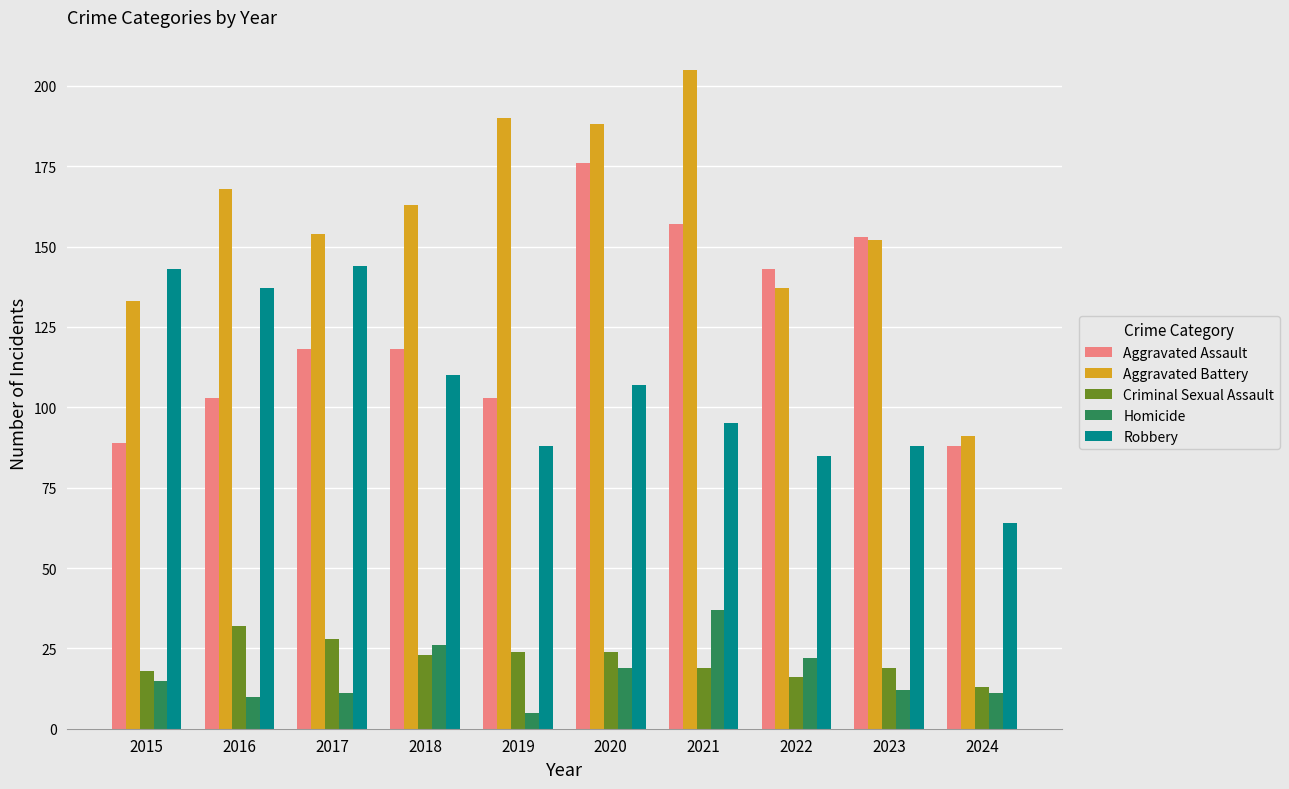

Count the number of data series in this chart.

5